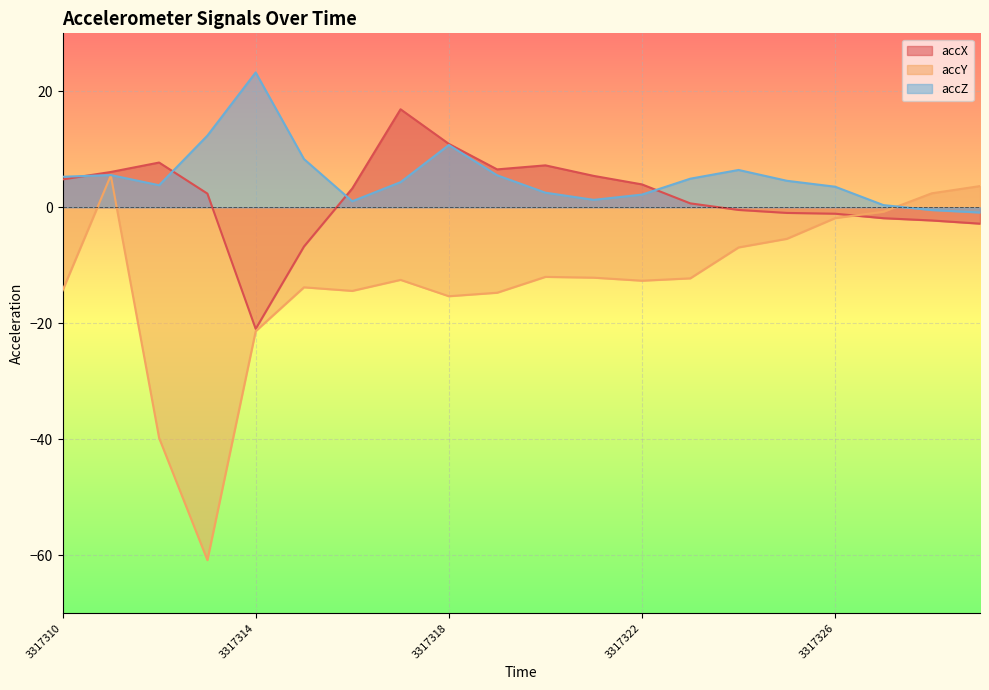

List the labels in order of accY value, smallest first.

3317313, 3317312, 3317314, 3317318, 3317319, 3317316, 3317310, 3317315, 3317322, 3317317, 3317323, 3317321, 3317320, 3317324, 3317325, 3317326, 3317327, 3317328, 3317329, 3317311